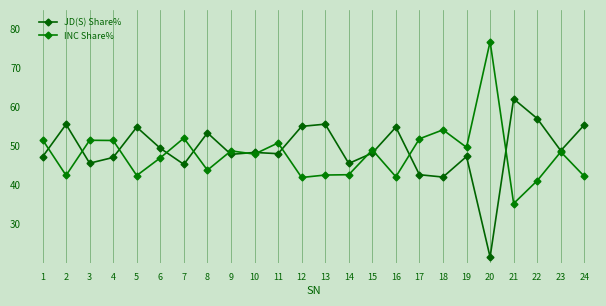

How many lines are shown in the chart?

2